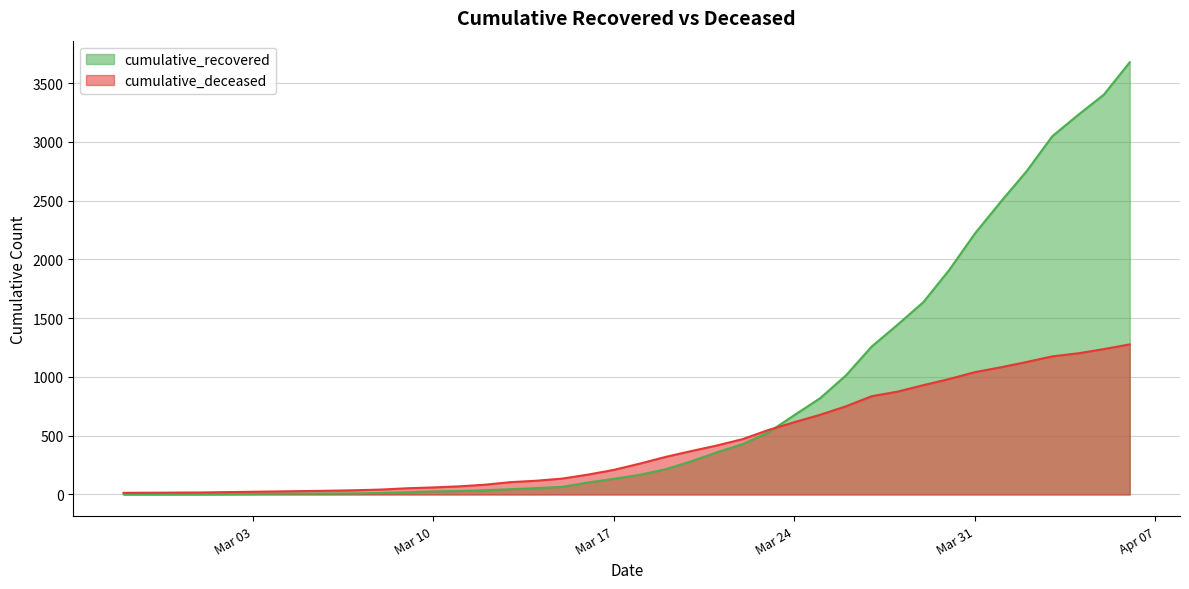

List the series in order of their overall mean, highest first.

cumulative_recovered, cumulative_deceased